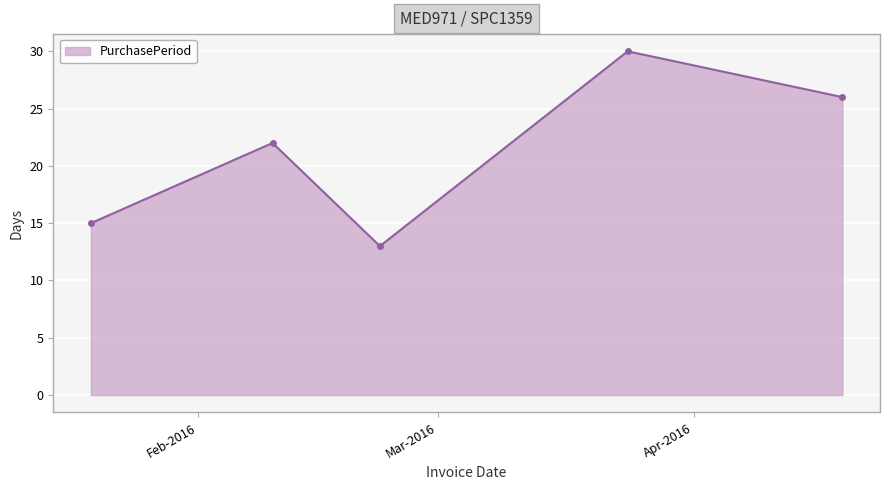

What is the value of the 2nd point from the left?

22